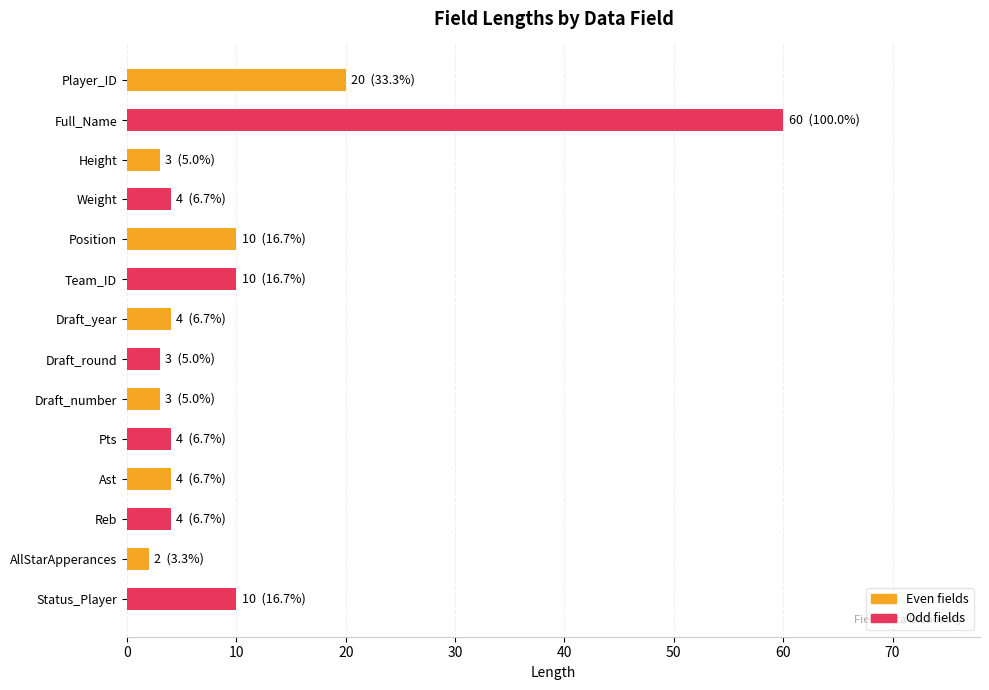

Reading top to bottom, what are all the values shown in this chart?

Player_ID=20	Full_Name=60	Height=3	Weight=4	Position=10	Team_ID=10	Draft_year=4	Draft_round=3	Draft_number=3	Pts=4	Ast=4	Reb=4	AllStarApperances=2	Status_Player=10